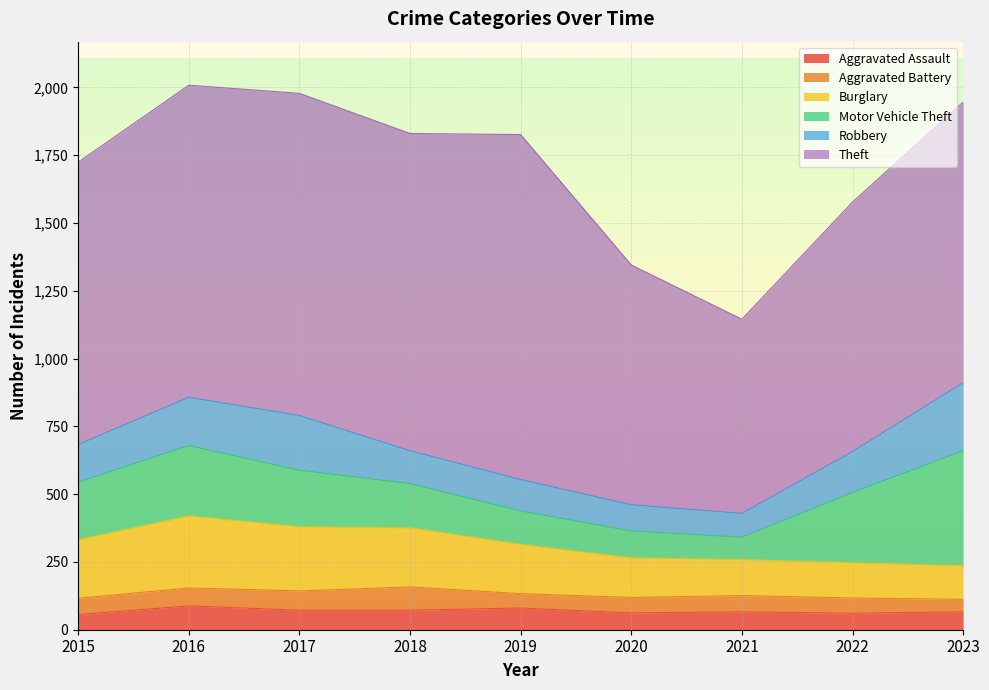

True or false: Motor Vehicle Theft has a value of 212 at 2015.

True